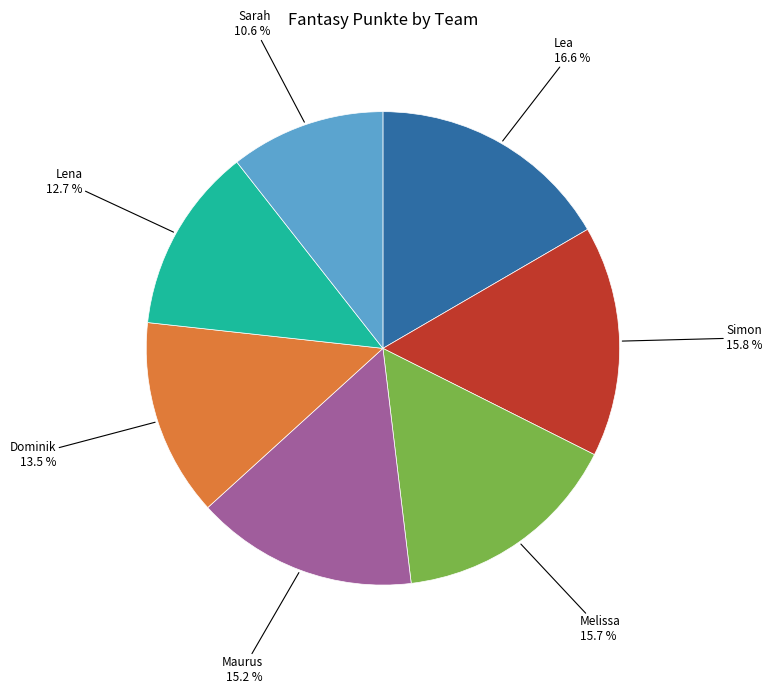

Does any single category account for the majority?

No